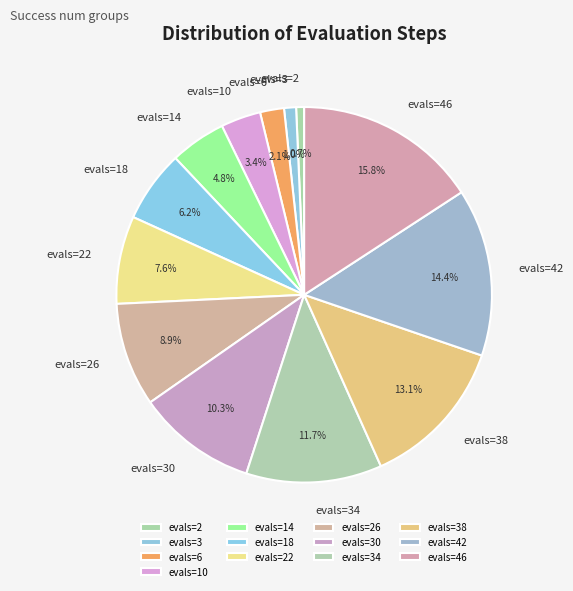

Which slice is the largest?

evals=46